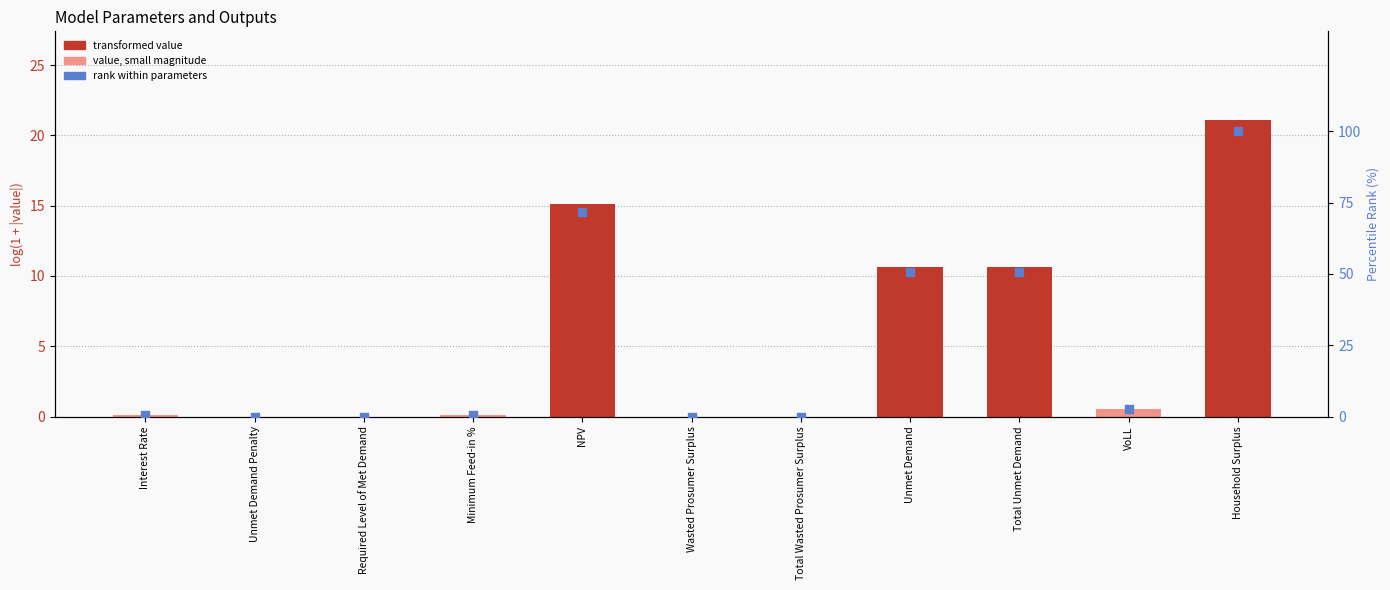

Which series contains the highest Y value?

rank